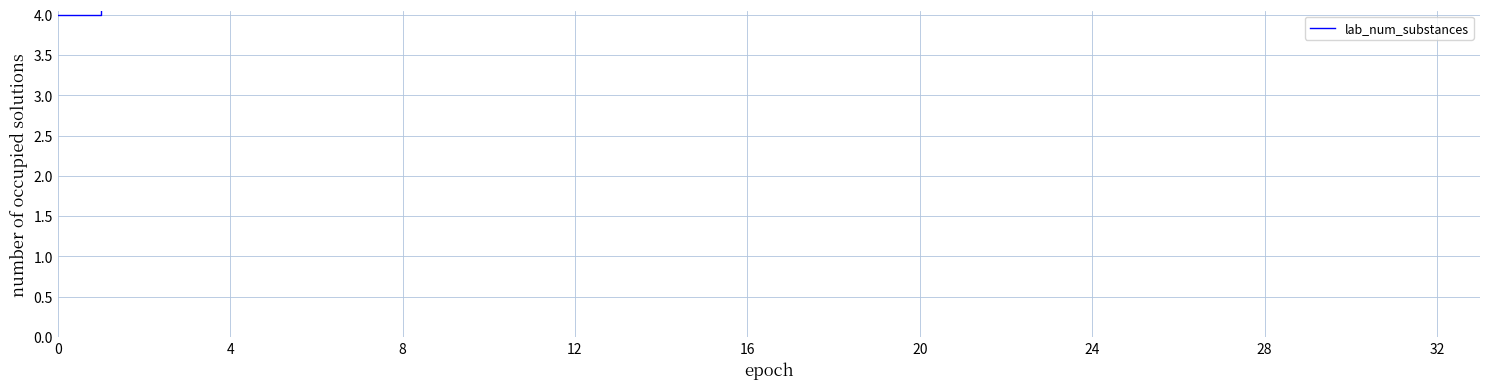

Which has a higher value, 18 or 32?

18